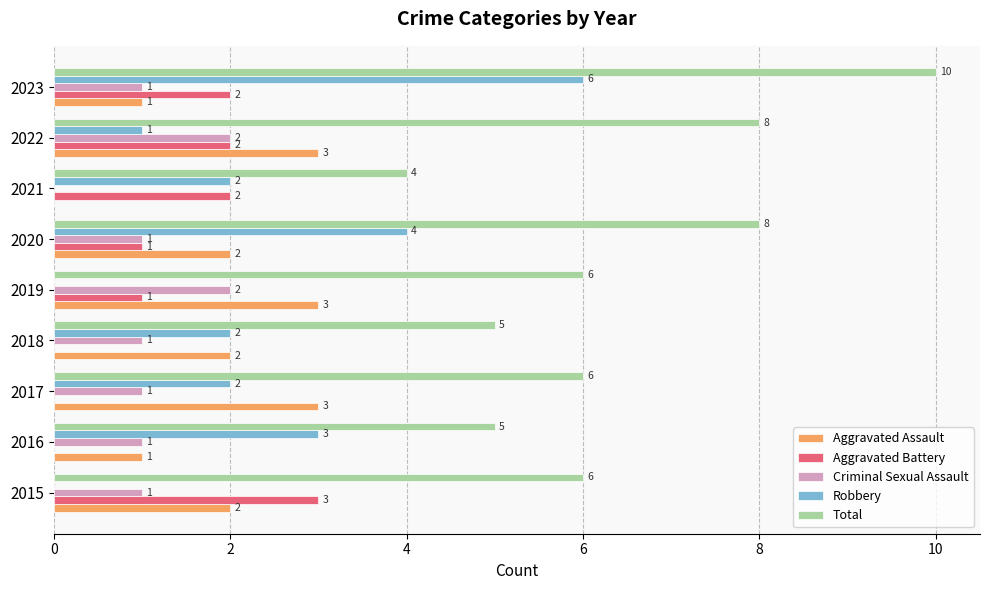

True or false: Criminal Sexual Assault has a value of 2 at 2019.

True